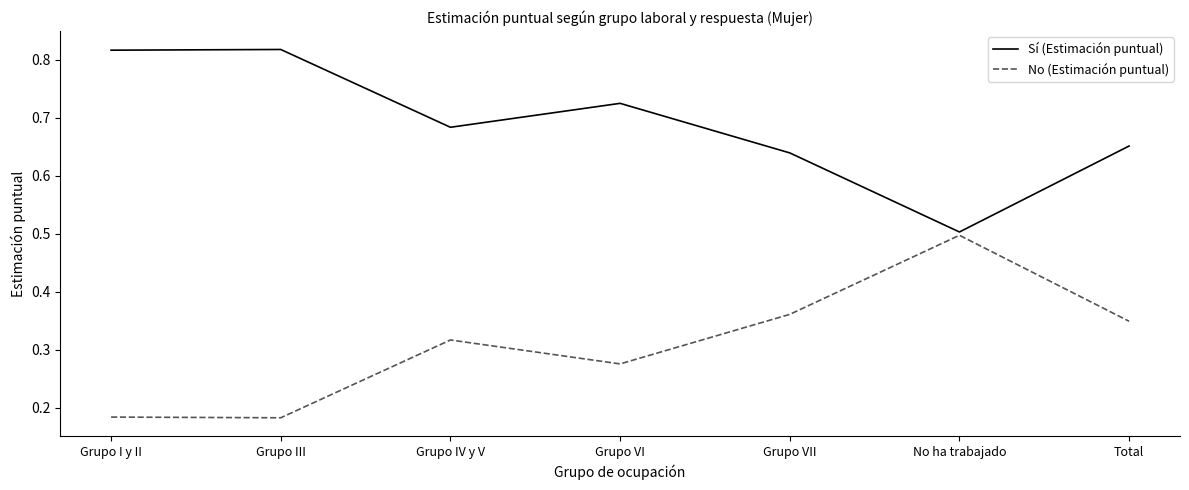

At which category does Sí (Estimación puntual) reach its first local valley?

Grupo IV y V